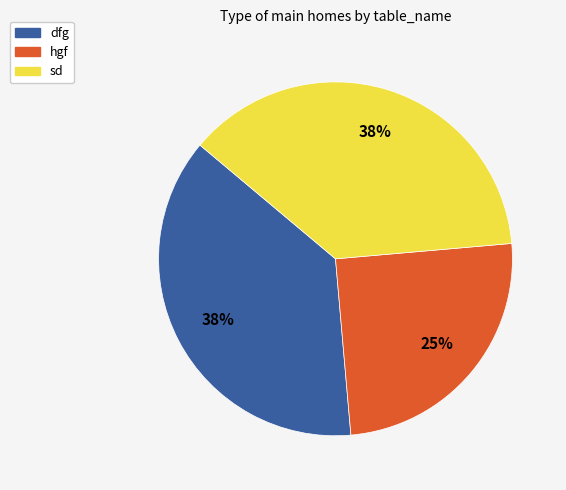

Which slice is the smallest?

hgf